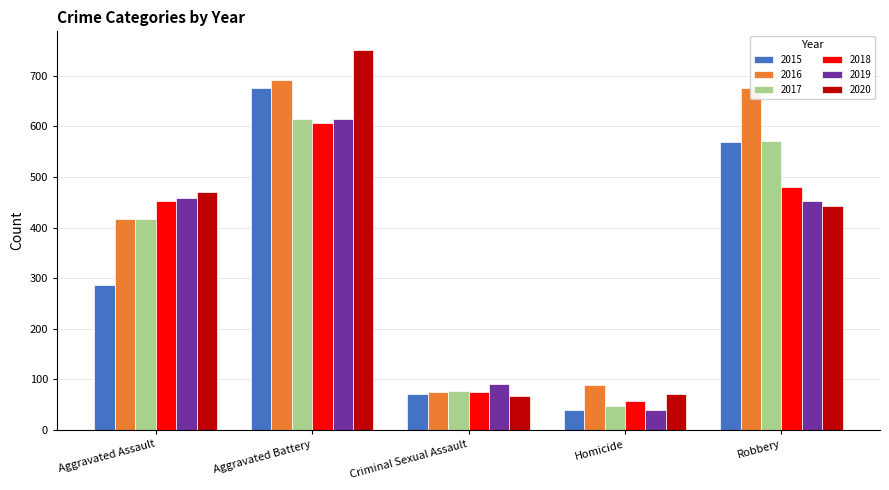

The value of 2019 at Aggravated Assault is 778. True or false?

False